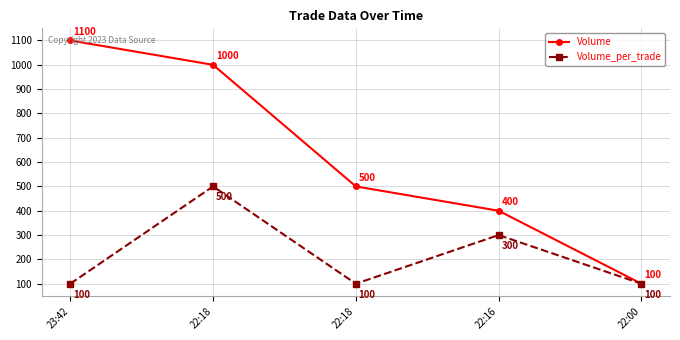

What is the label of the 2nd point from the left?

22:18